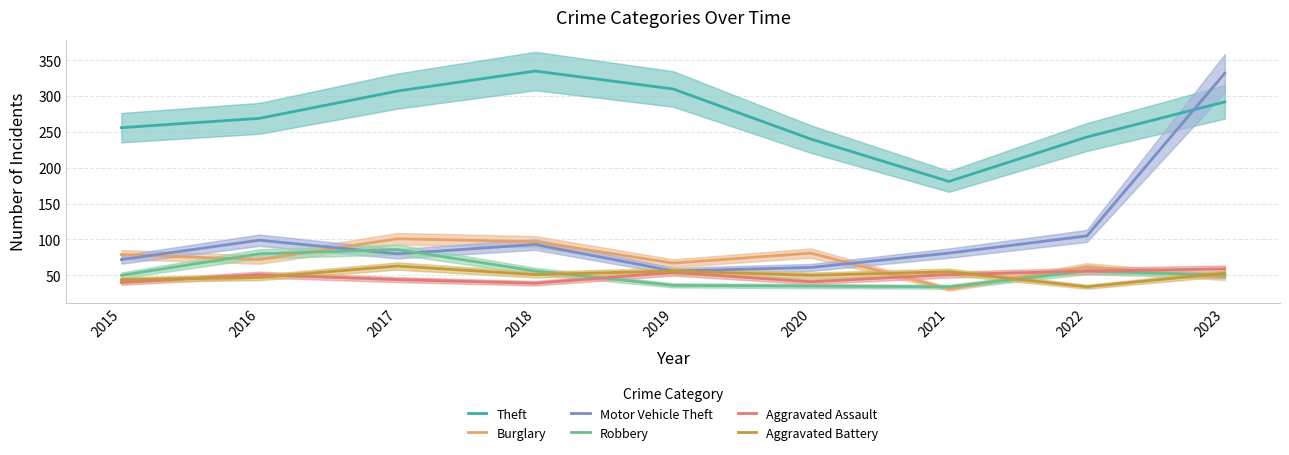

At how many categories does at least one series exceed 298?

4